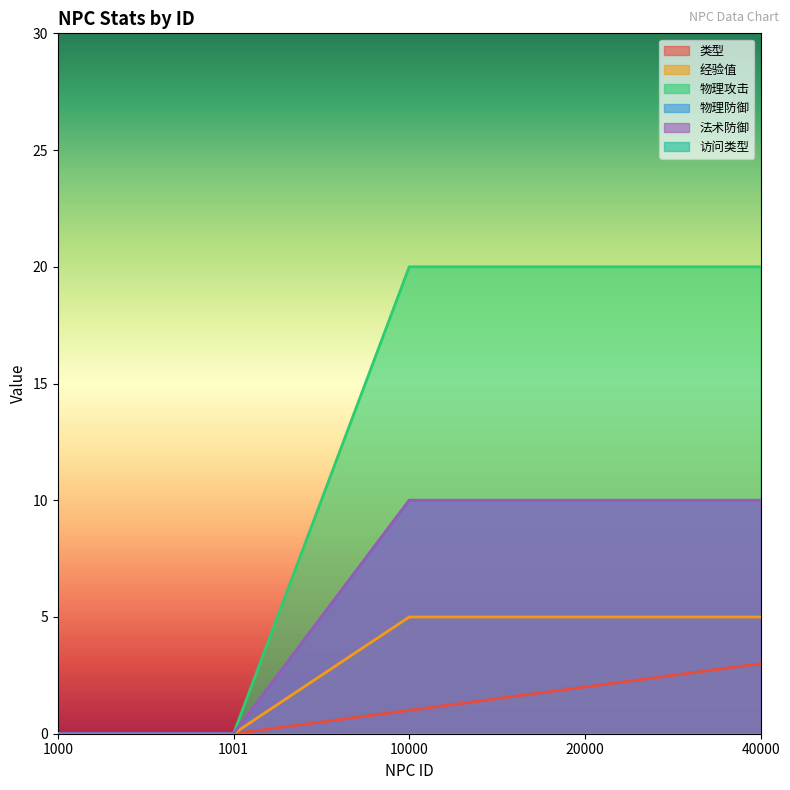

Reading right to left, extract all data points from this chart.

类型: 3	2	1	0	0
经验值: 5	5	5	0	0
物理攻击: 20	20	20	0	0
物理防御: 10	10	10	0	0
法术防御: 10	10	10	0	0